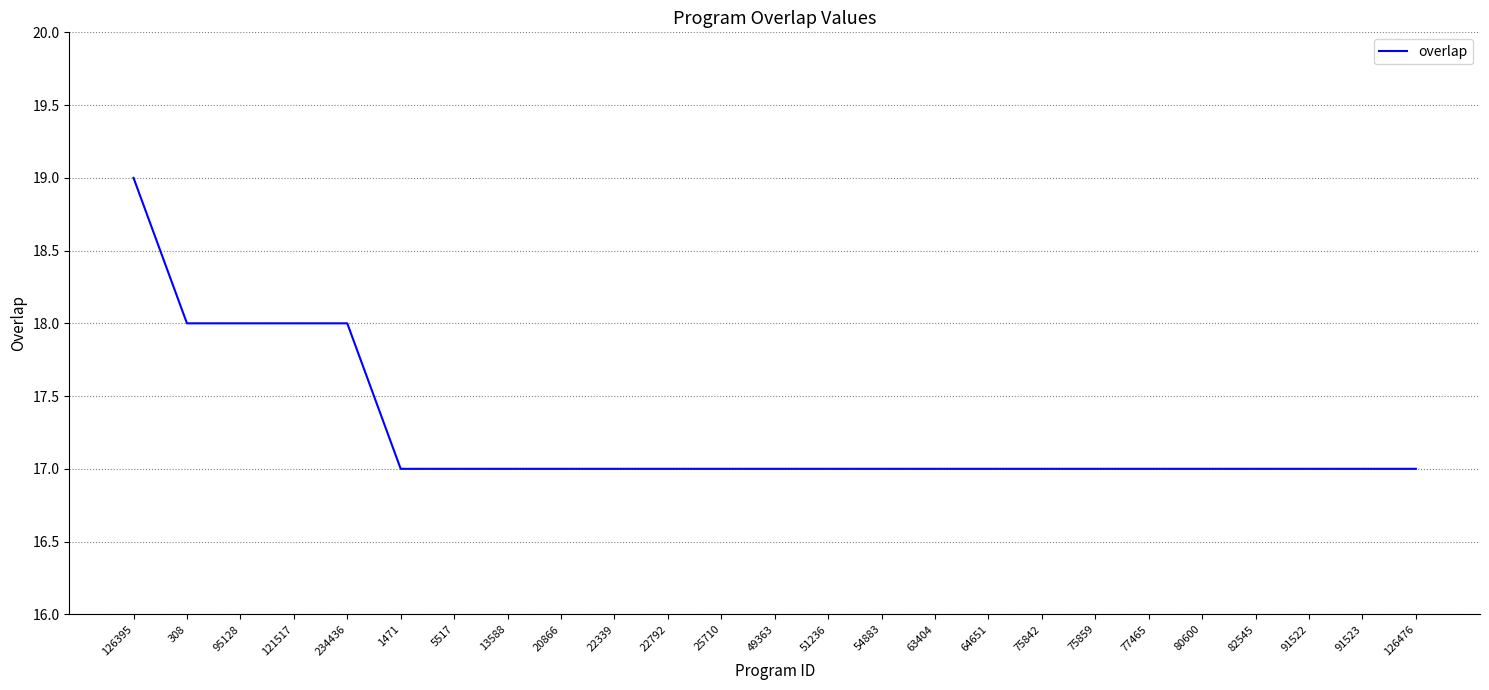

Which label corresponds to the largest value in the chart?

126395